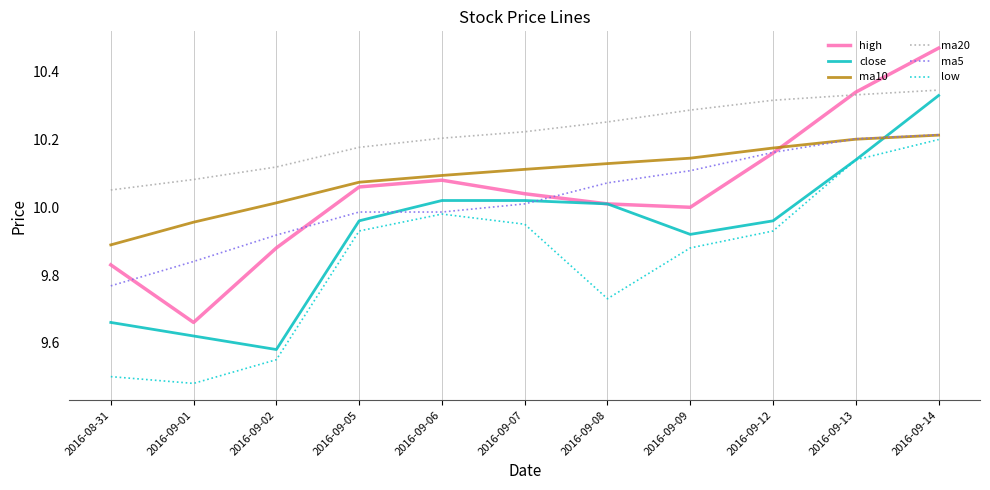

Where do ma10 and close first cross each other?

2016-09-13 and 2016-09-14